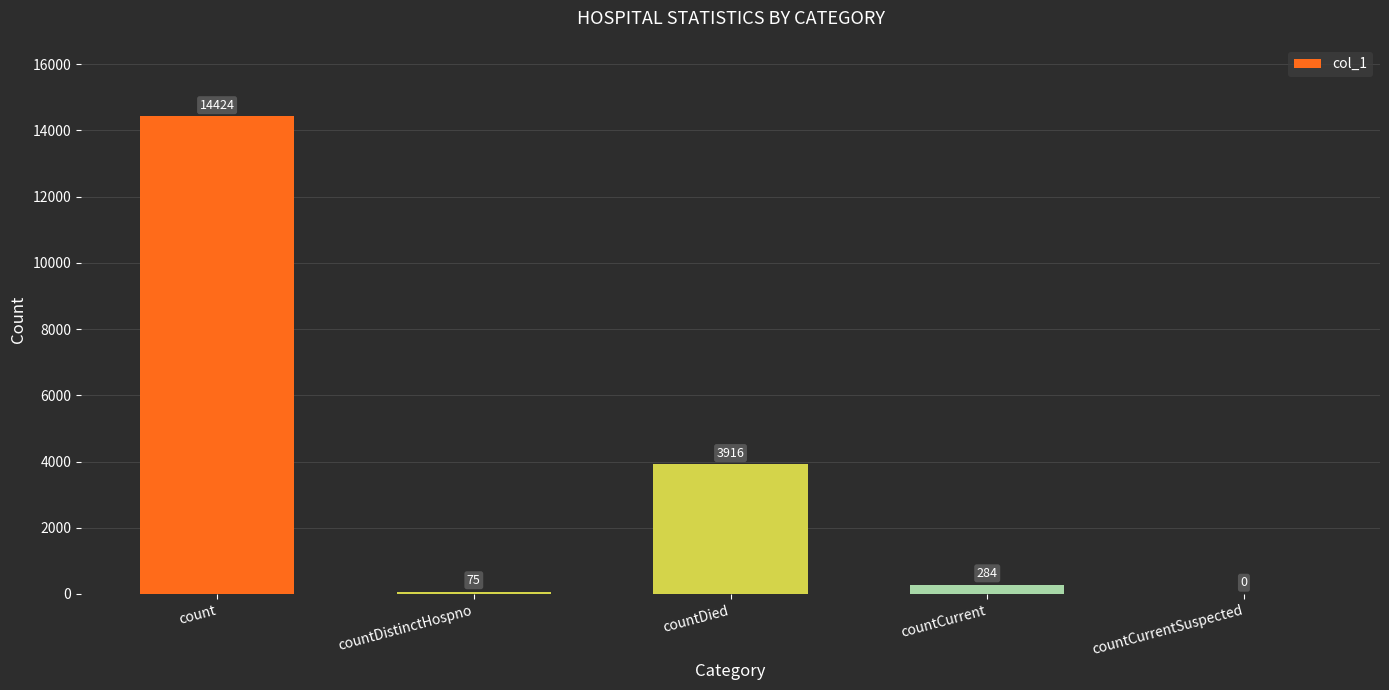

Which category has the highest value across all series?

count